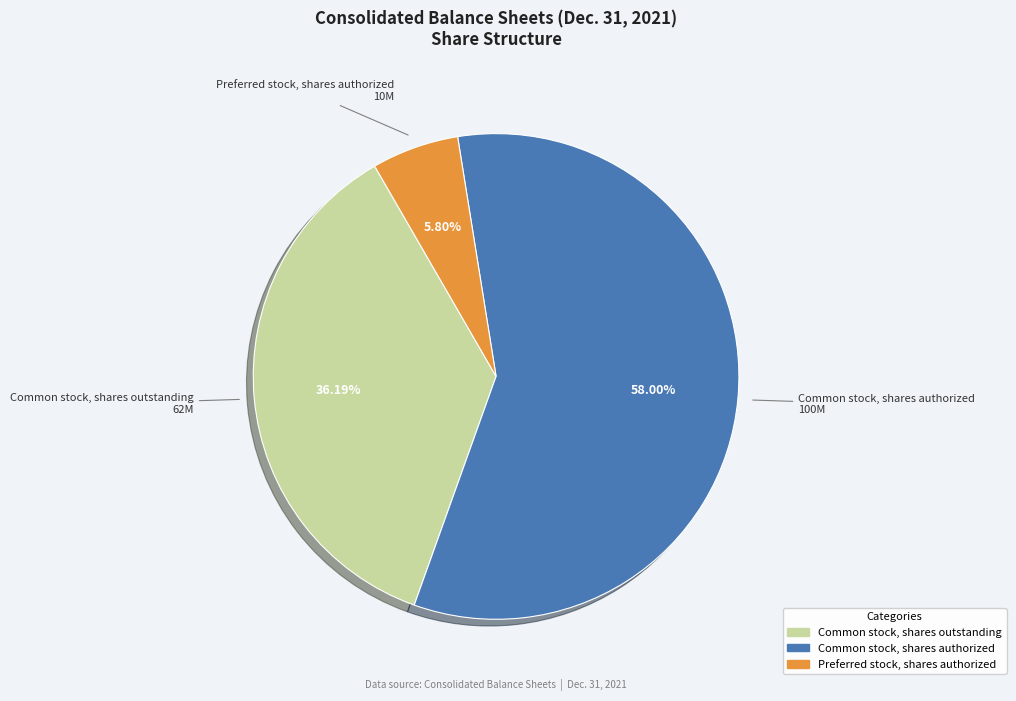

How many slices are in this pie chart?

3